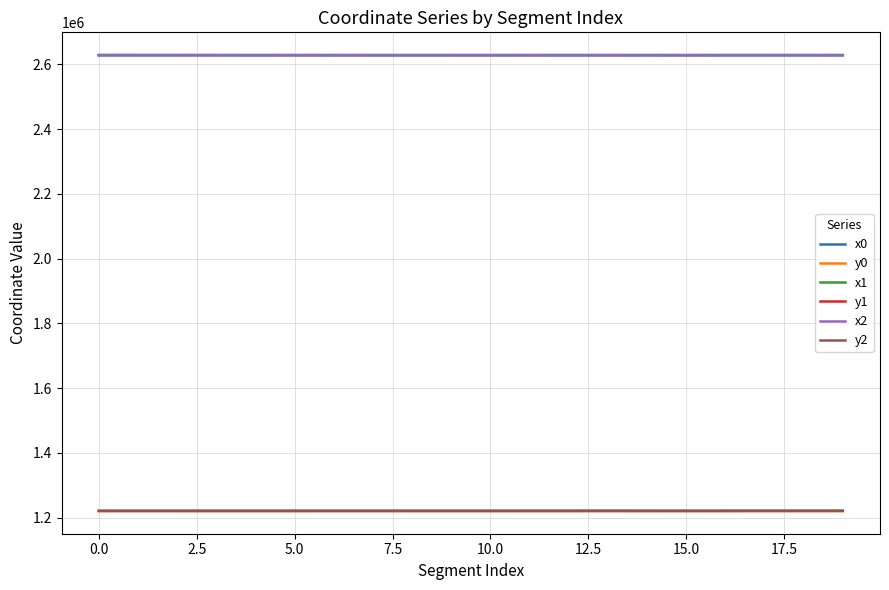

What is the lowest value of the y1 series?

1220527.7